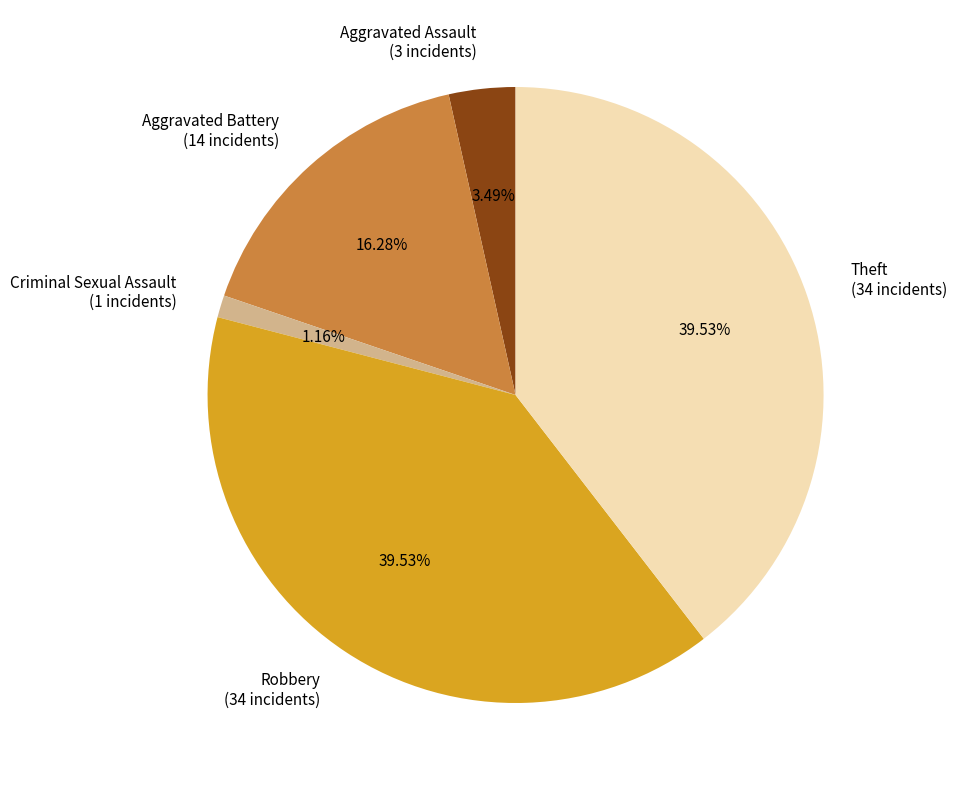

What is the total percentage of Aggravated Battery and Robbery?

55.8%